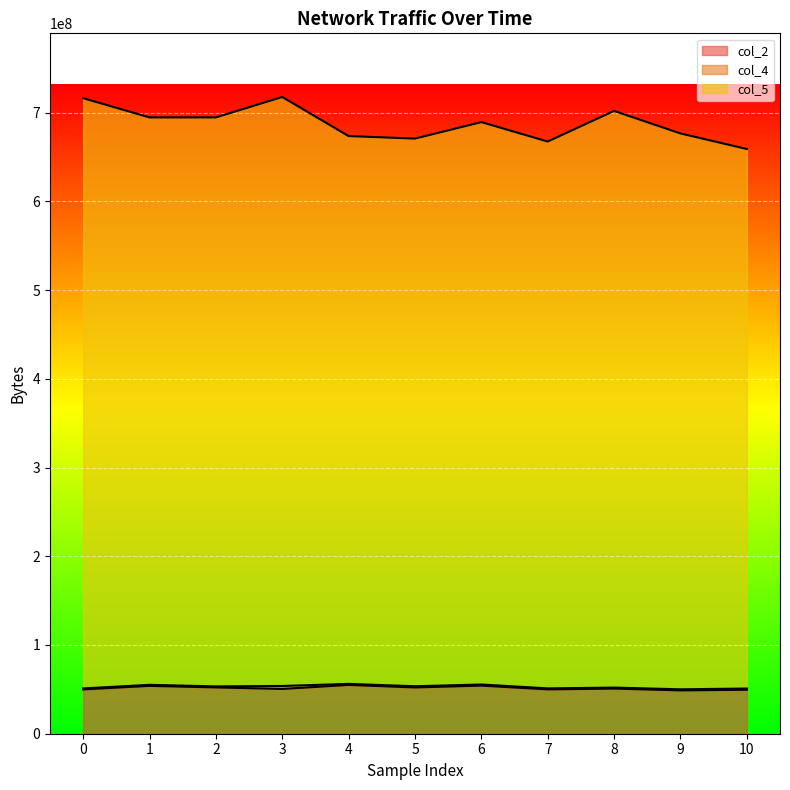

Does the chart display data point markers on the line(s)?

No